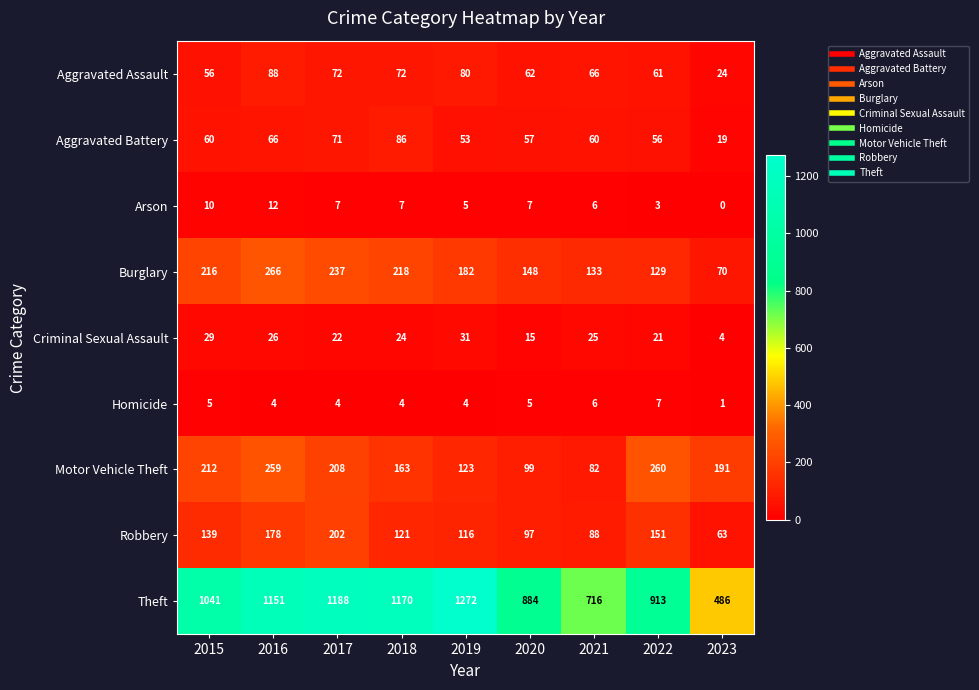

What is the maximum value shown in the chart?

1272